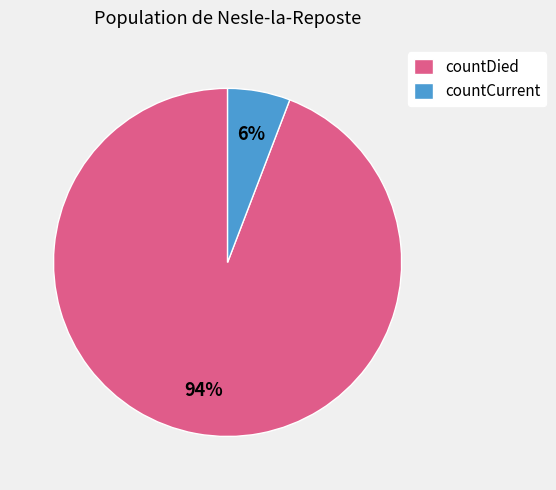

Is the sum of countCurrent and countDied greater than half?

Yes